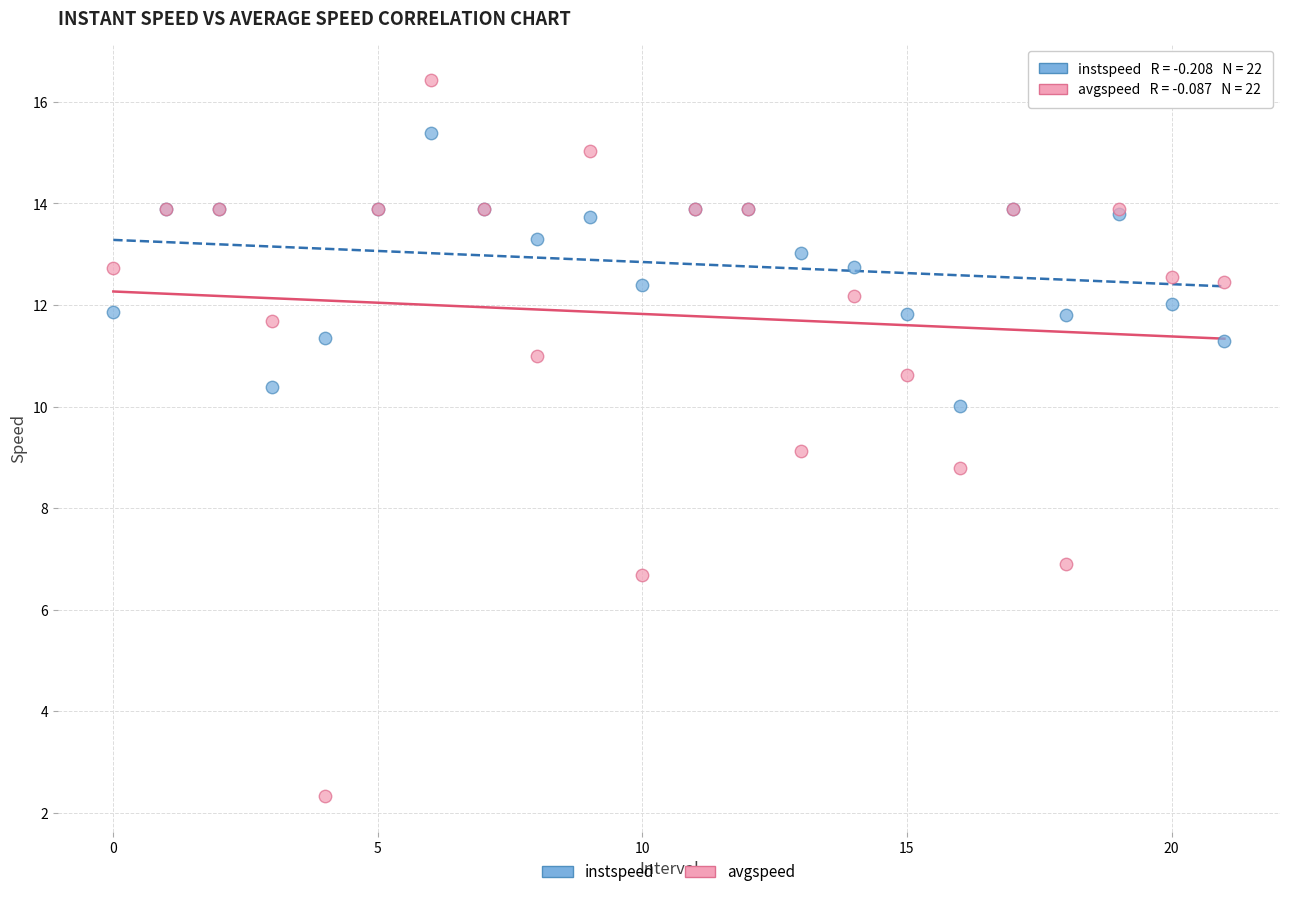

Which series has the largest Y range (max minus min)?

avgspeed